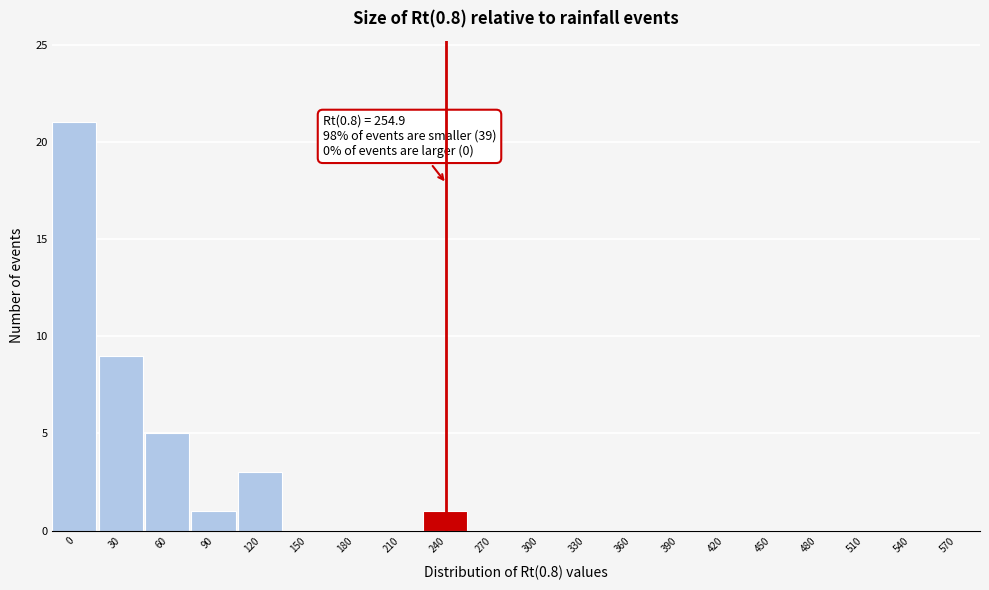

Reading left to right, what are all the values shown in this chart?

0=21	30=9	60=5	90=1	120=3	150=0	180=0	210=0	240=1	270=0	300=0	330=0	360=0	390=0	420=0	450=0	480=0	510=0	540=0	570=0